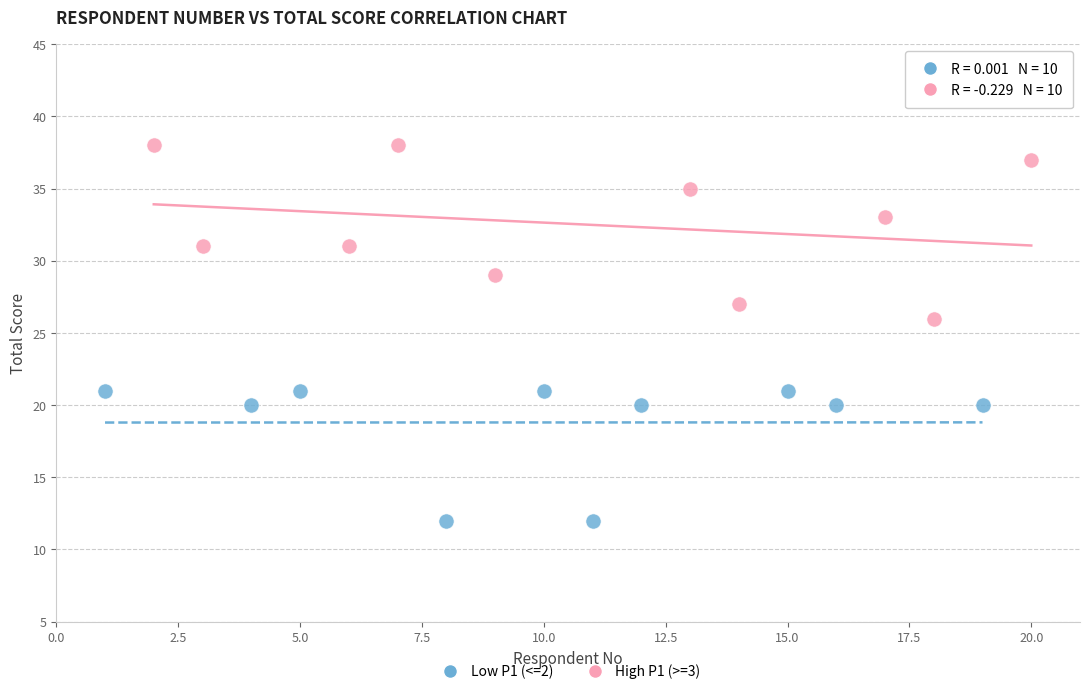

Which series reaches the minimum Y coordinate?

Low P1 (<=2)